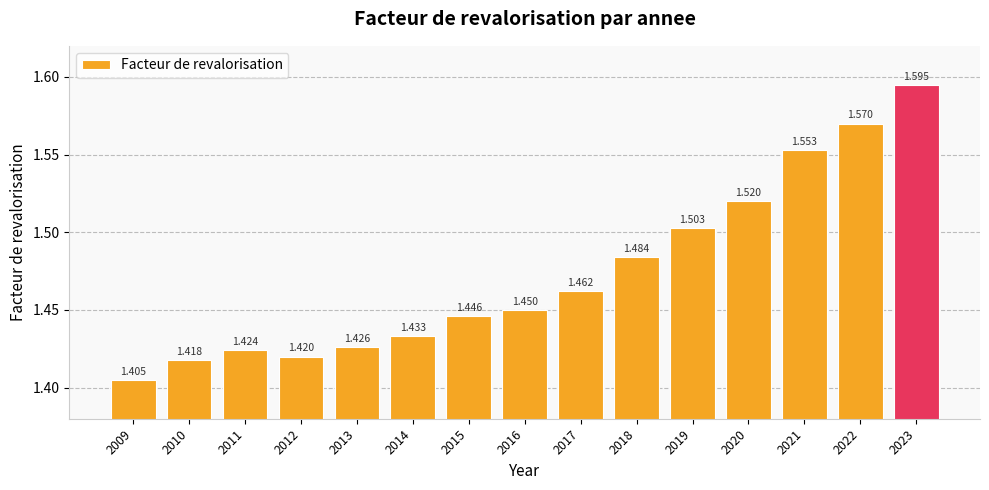

Are the bars horizontal?

No